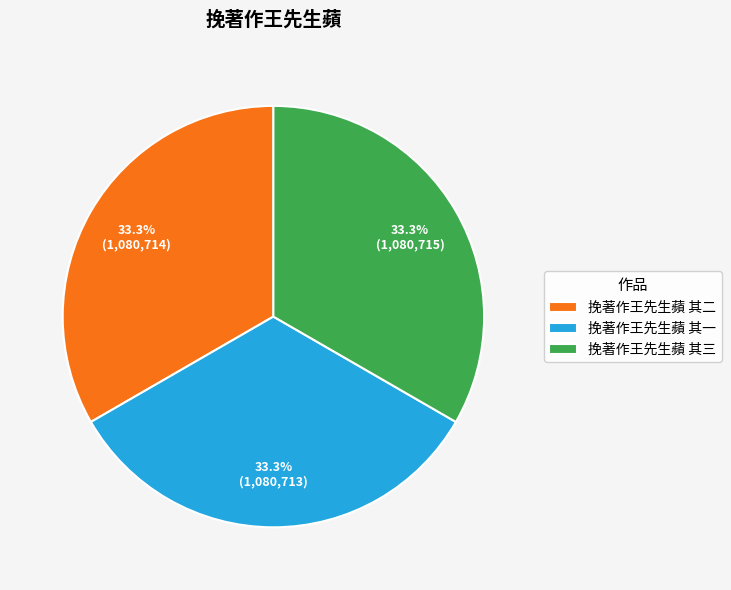

Is 挽著作王先生蘋 其三 the majority of the pie?

No